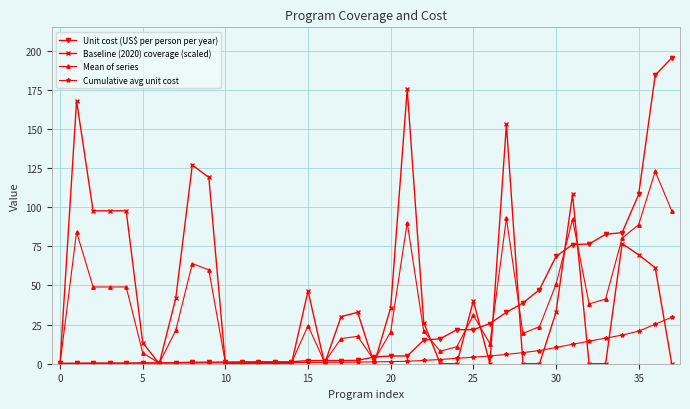

Which series has the largest range (max minus min)?

Unit cost (US$ per person per year)